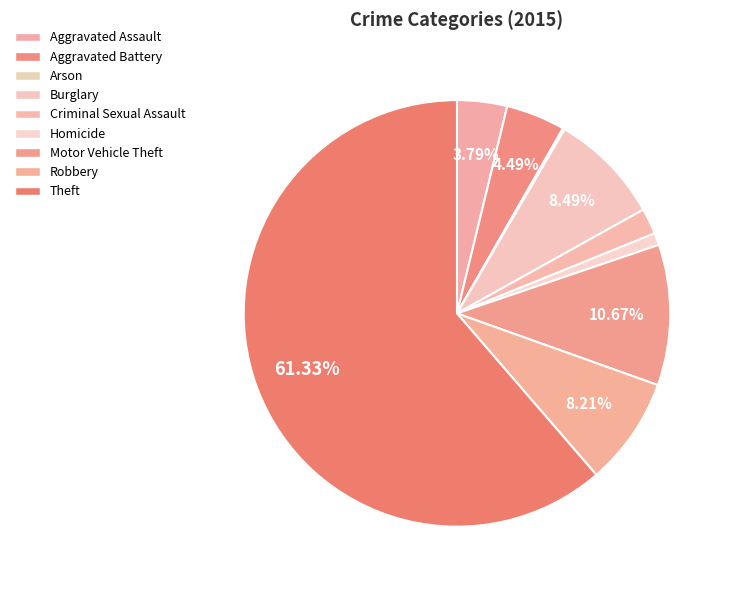

To the nearest percent, what is the combined percentage of Criminal Sexual Assault and Arson?

2%